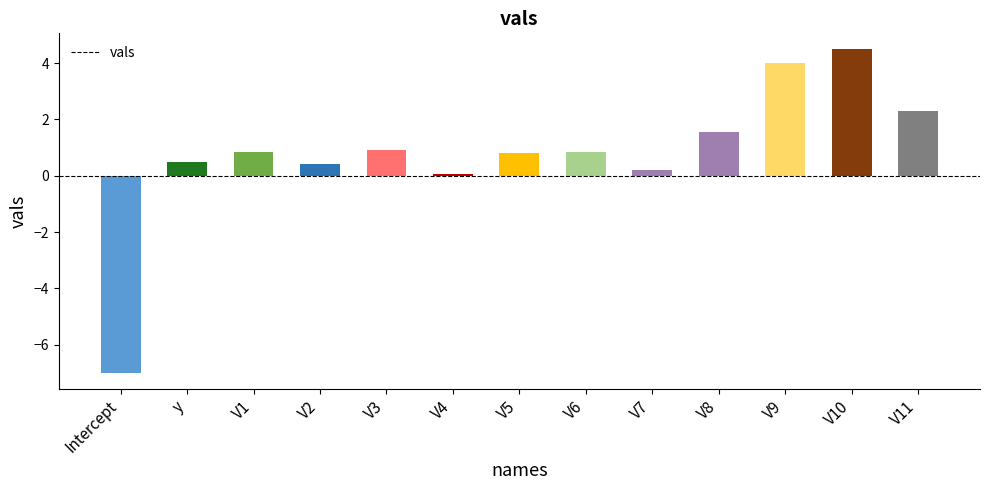

What is the label of the 1st bar from the right?

V11